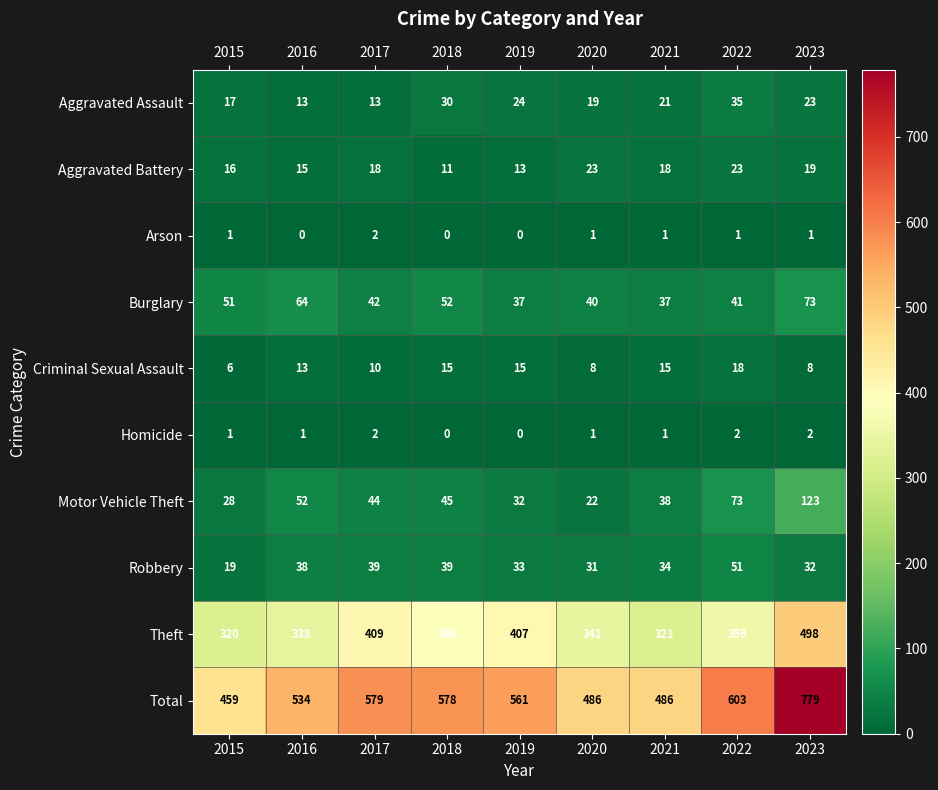

What is the sum of all Total values?

5065